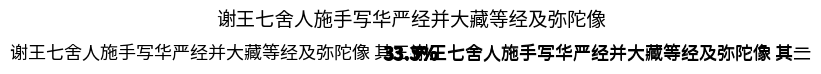

Is there a majority slice in this chart?

No